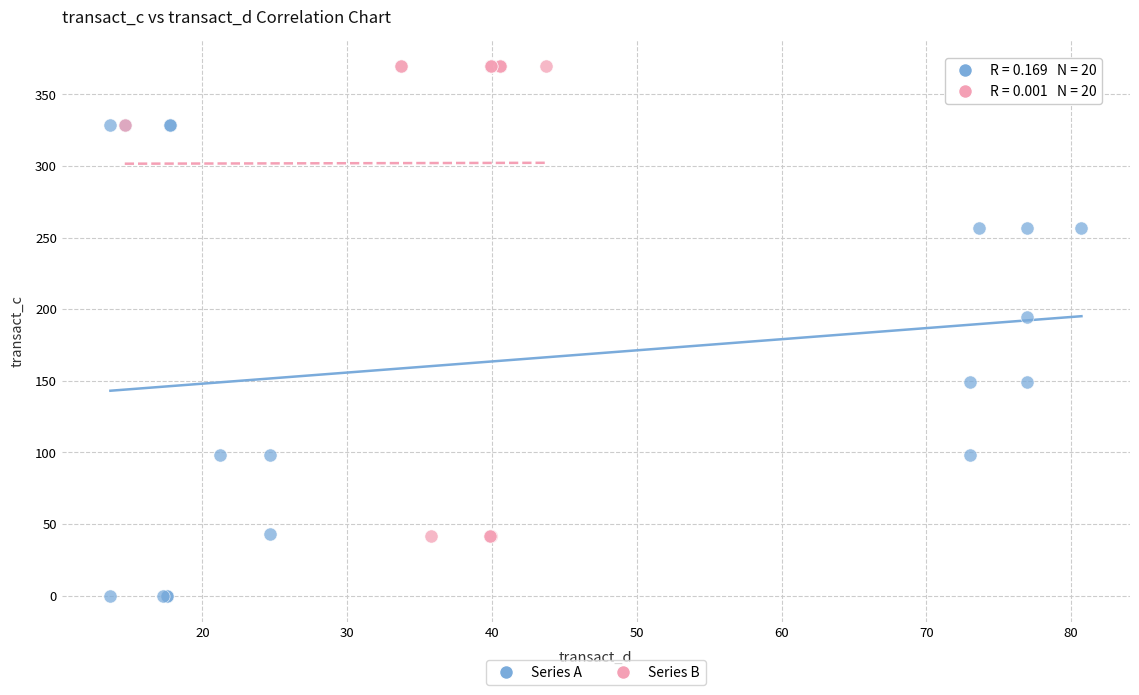

Which series reaches the maximum Y coordinate?

Series B